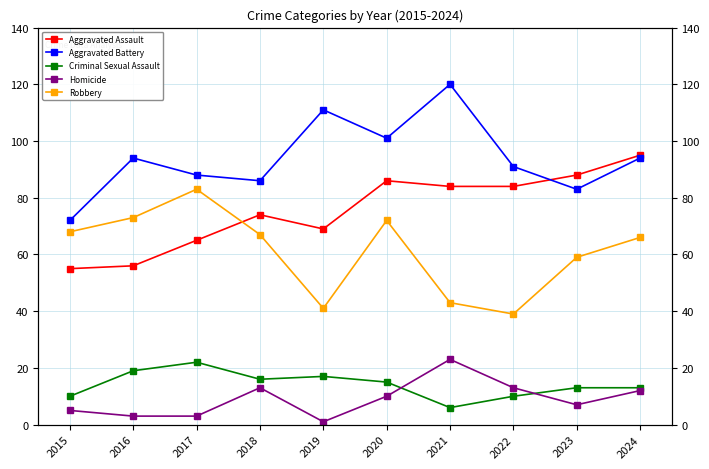

How many lines are shown in the chart?

5